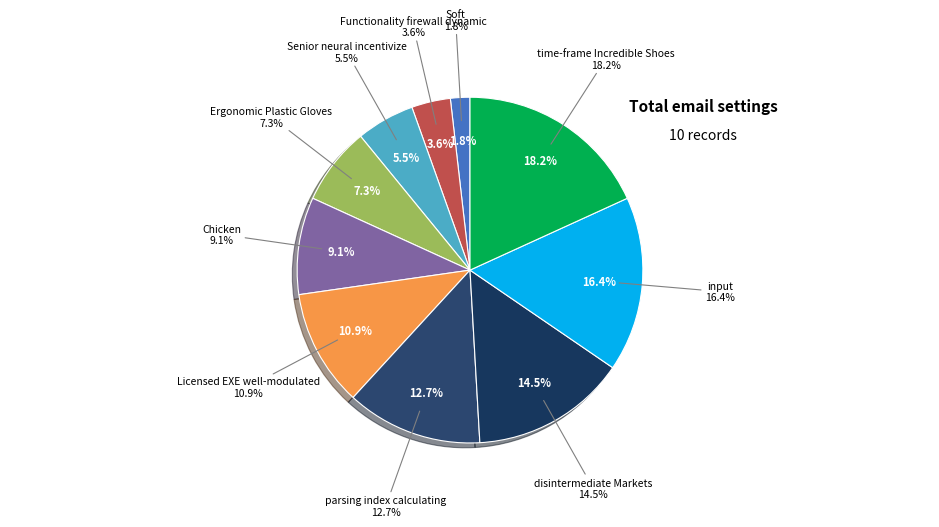

Does Ergonomic Plastic Gloves represent more than half of the total?

No